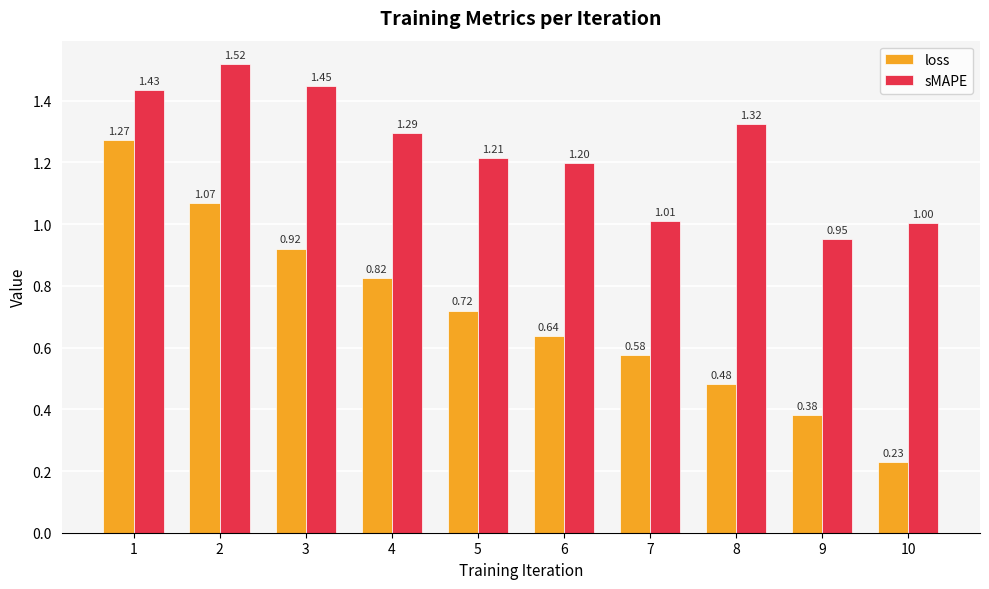

What is the approximate value of sMAPE at 5?

1.2